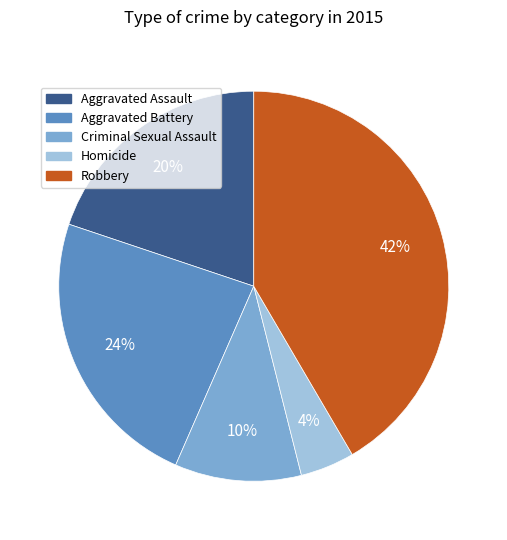

The Criminal Sexual Assault slice represents 1% of the pie. True or false?

False